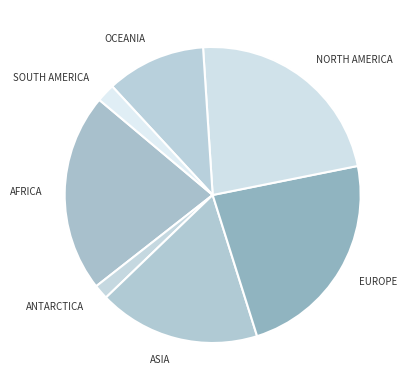

What is the smallest slice in the pie chart?

Antarctica